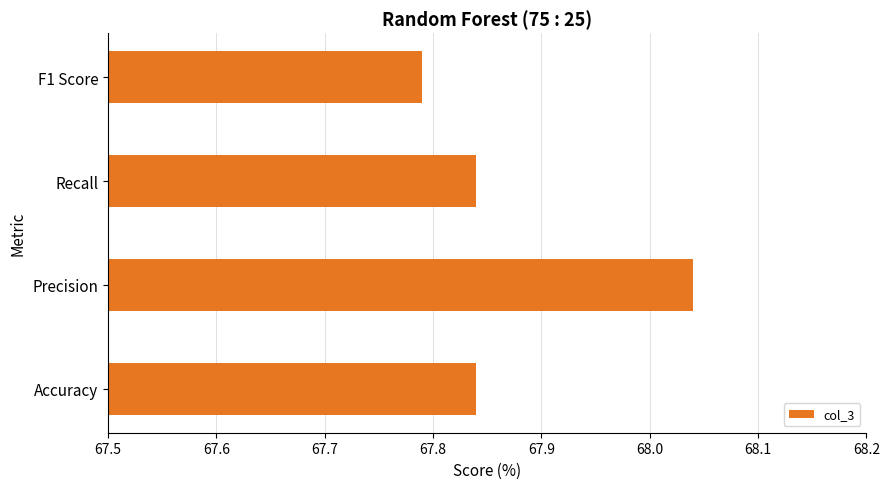

Which label corresponds to the smallest value in the chart?

F1 Score